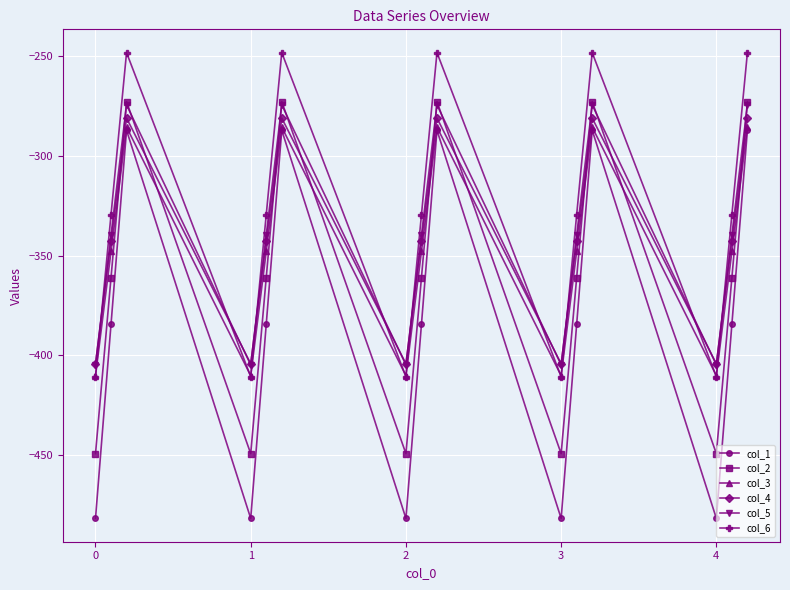

Is this an area chart (filled region under the line)?

No